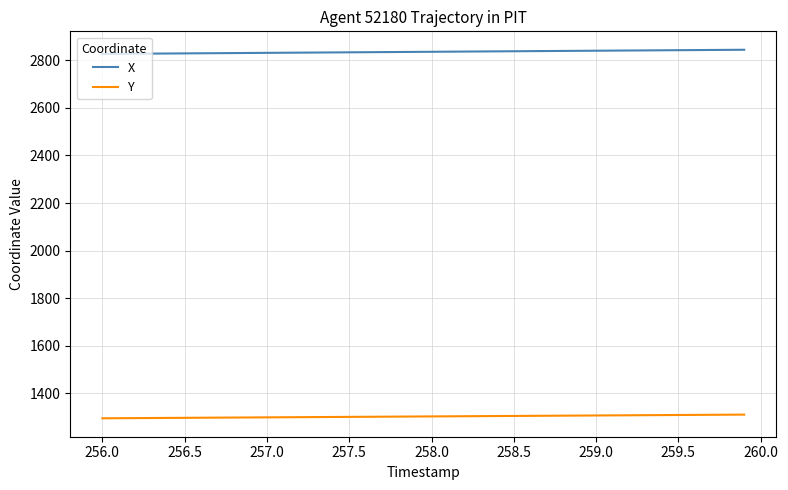

Does the chart display data point markers on the line(s)?

No